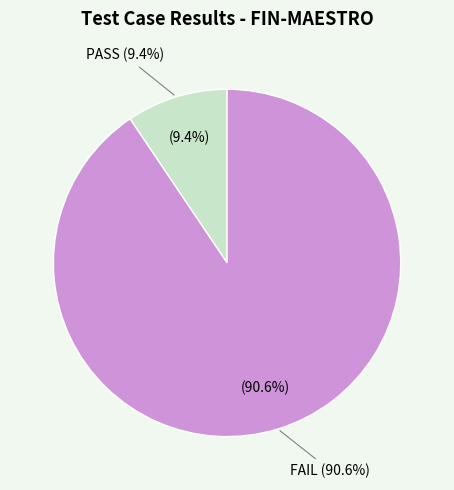

What is the largest slice in the pie chart?

FAIL